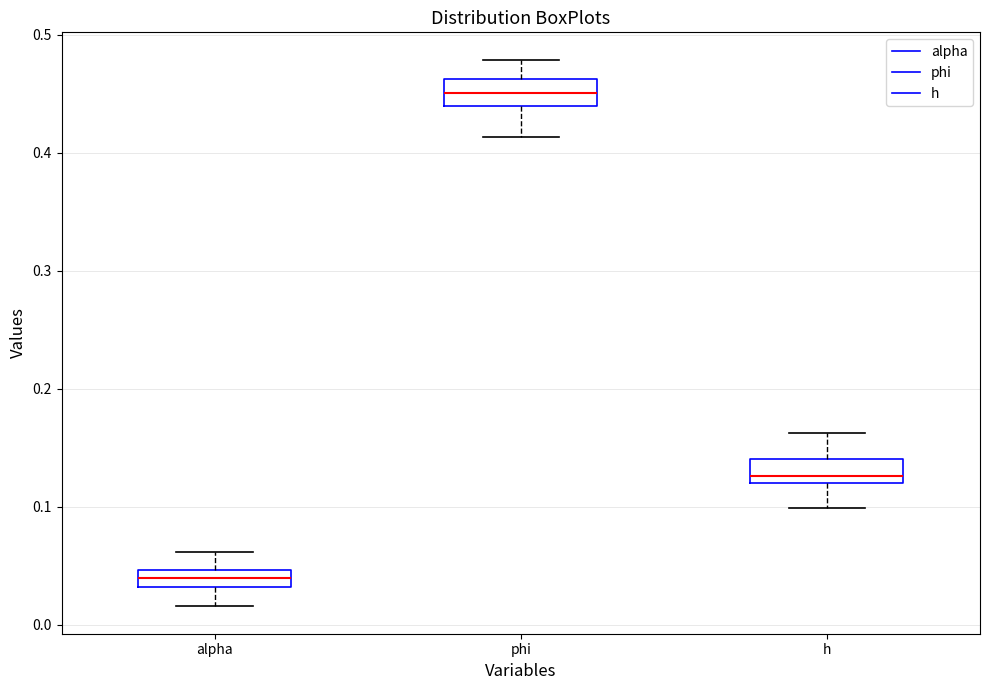

Which box's median line is the lowest?

alpha